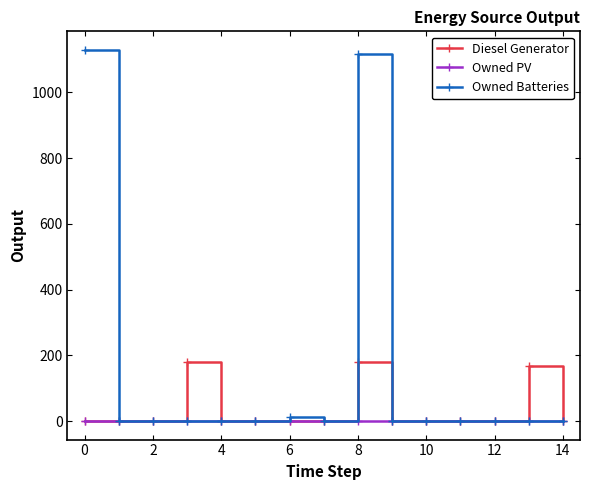

True or false: Owned Batteries has more than 1 interior local peaks.

True